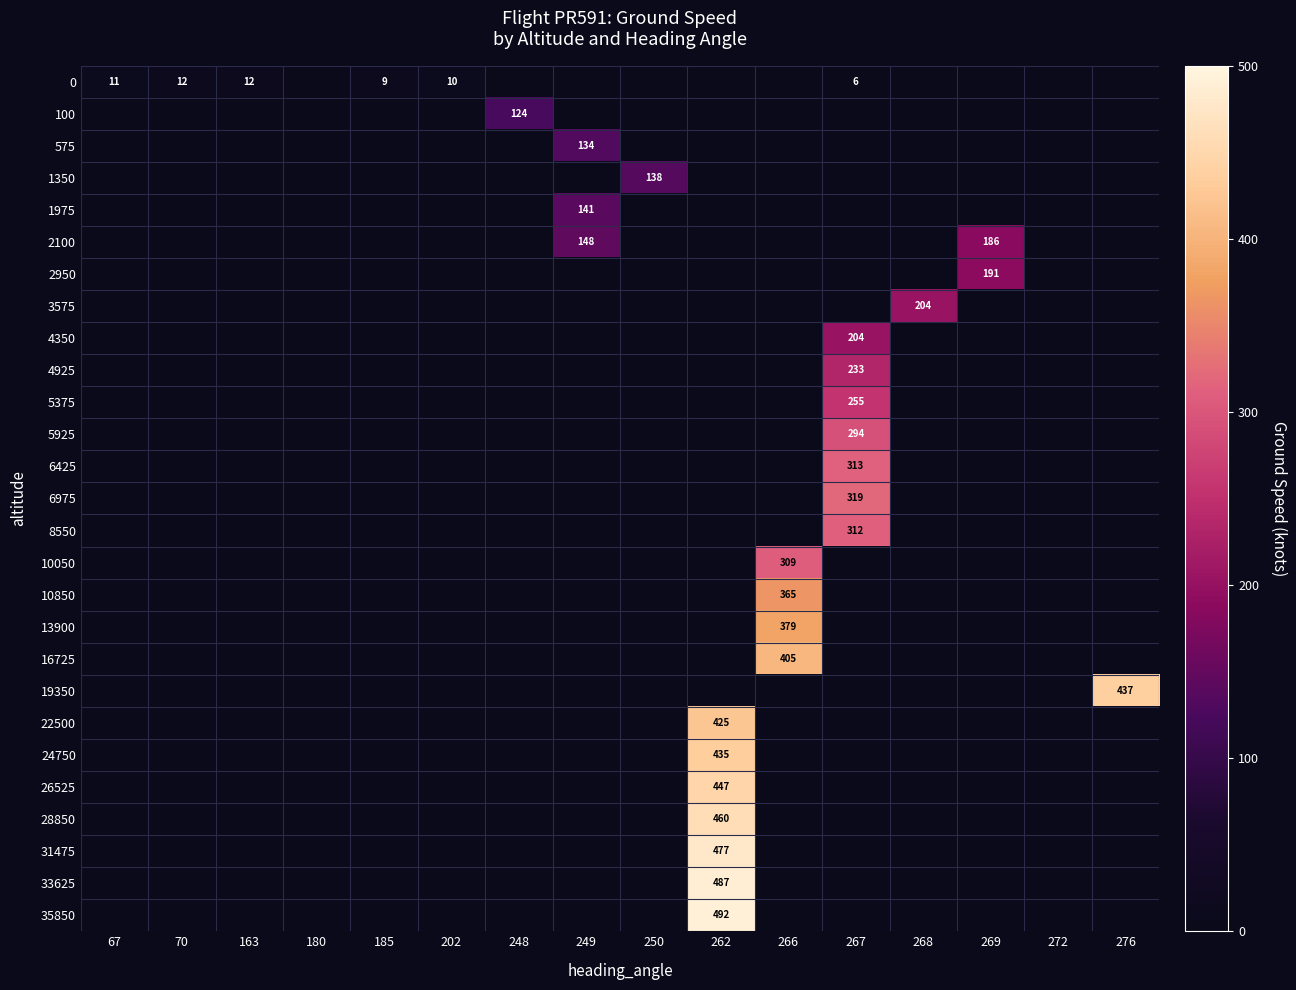

The 26525 series shows -264.7 at 180. True or false?

False